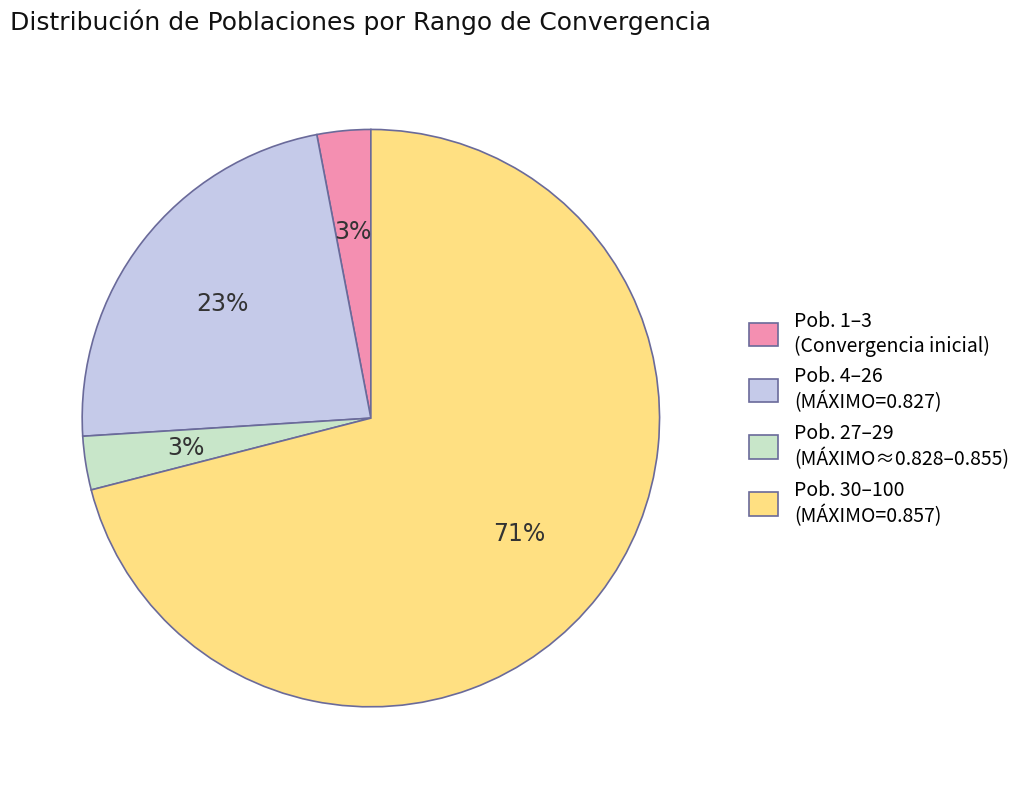

Which slice is the largest?

Pob. 30–100 (MÁXIMO=0.857)